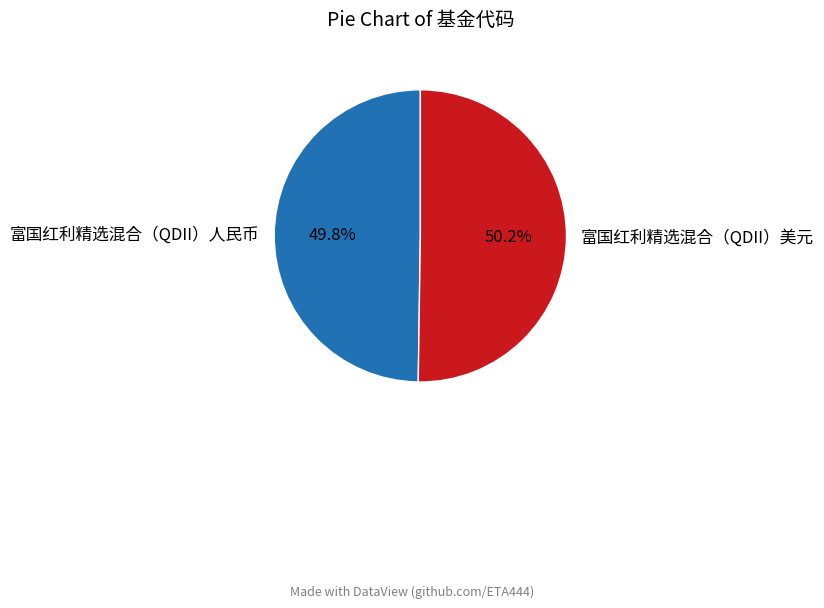

Count the number of slices in the pie.

2